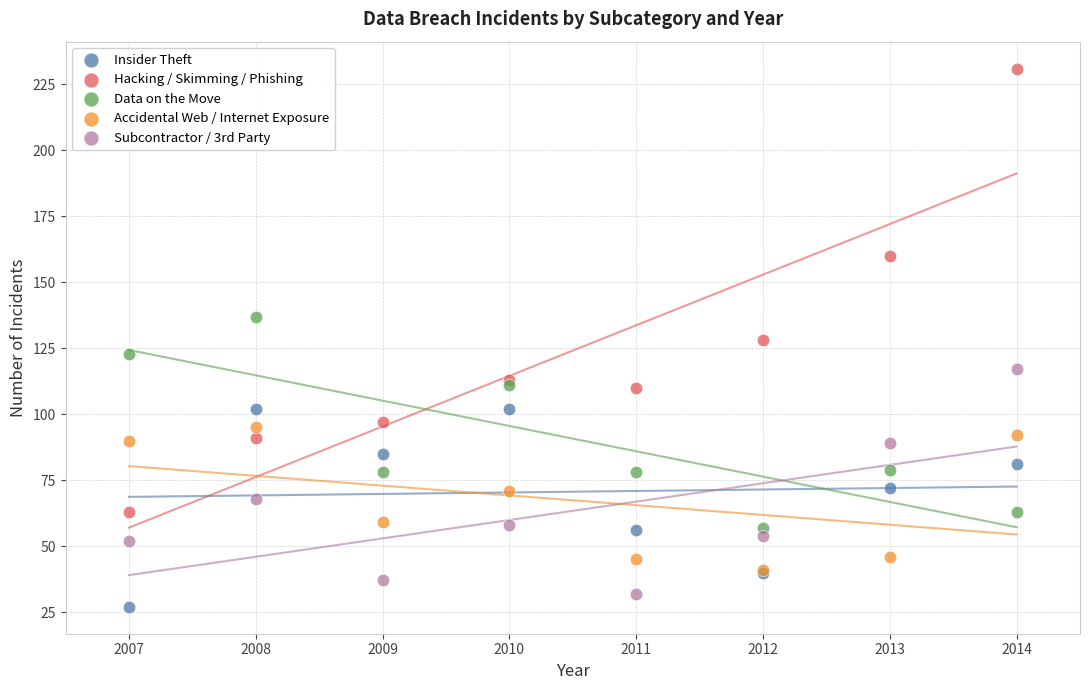

Which series contains the lowest Y value?

Insider Theft